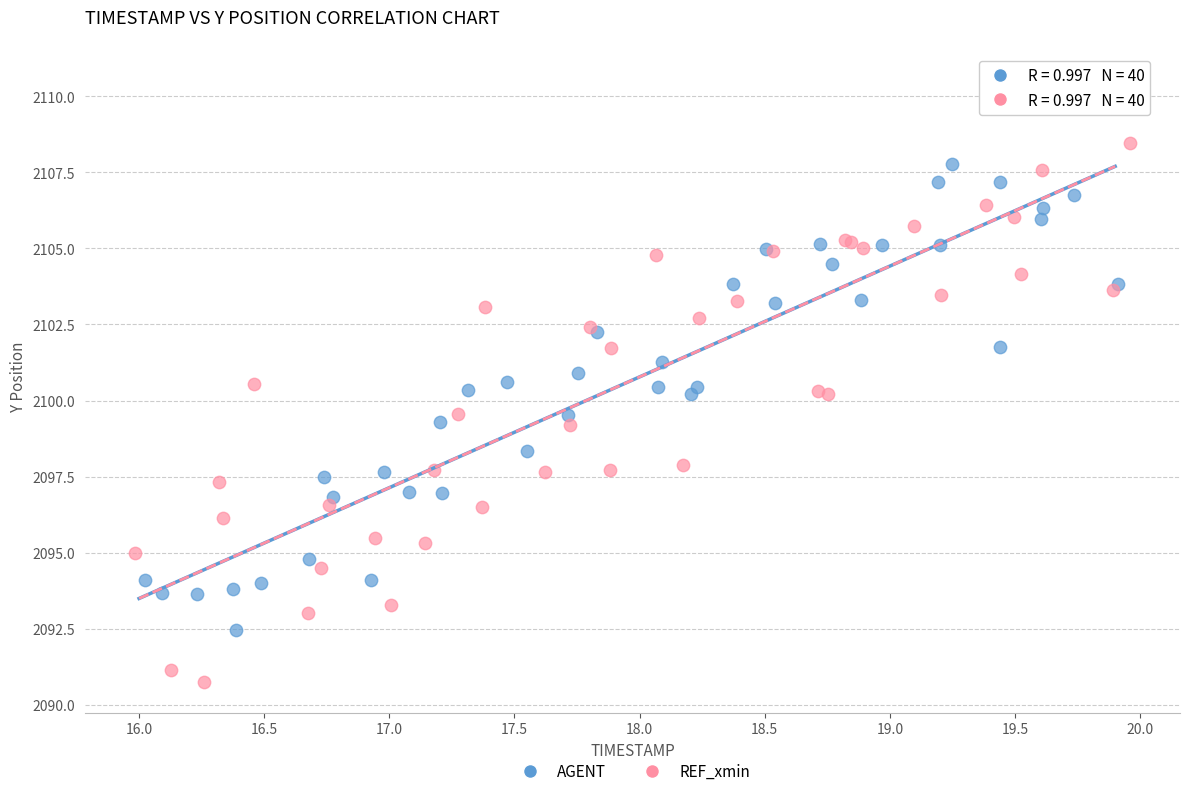

Which series contains the lowest Y value?

REF_xmin